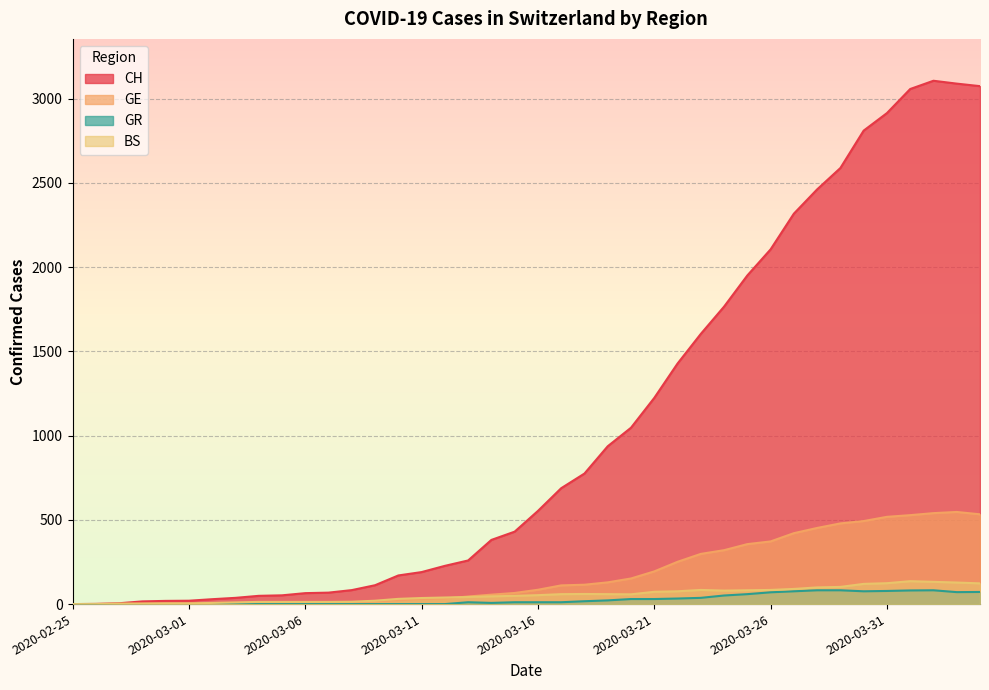

What is the difference between the GR values at 2020-03-10 and 2020-03-21?

30